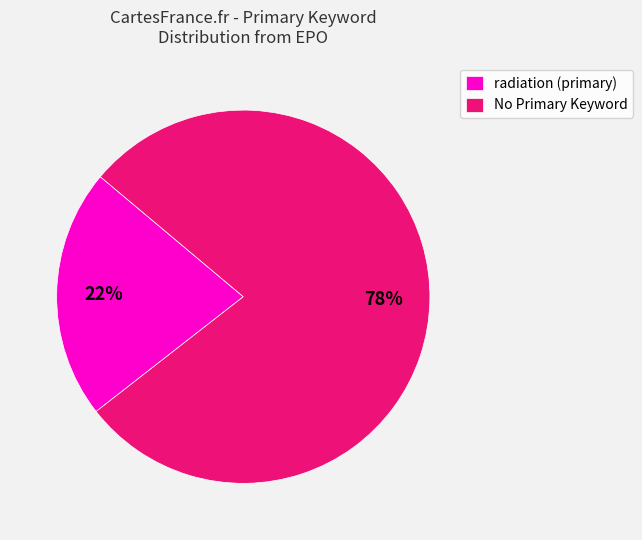

To the nearest percent, what is the combined percentage of radiation (primary) and No Primary Keyword?

100%